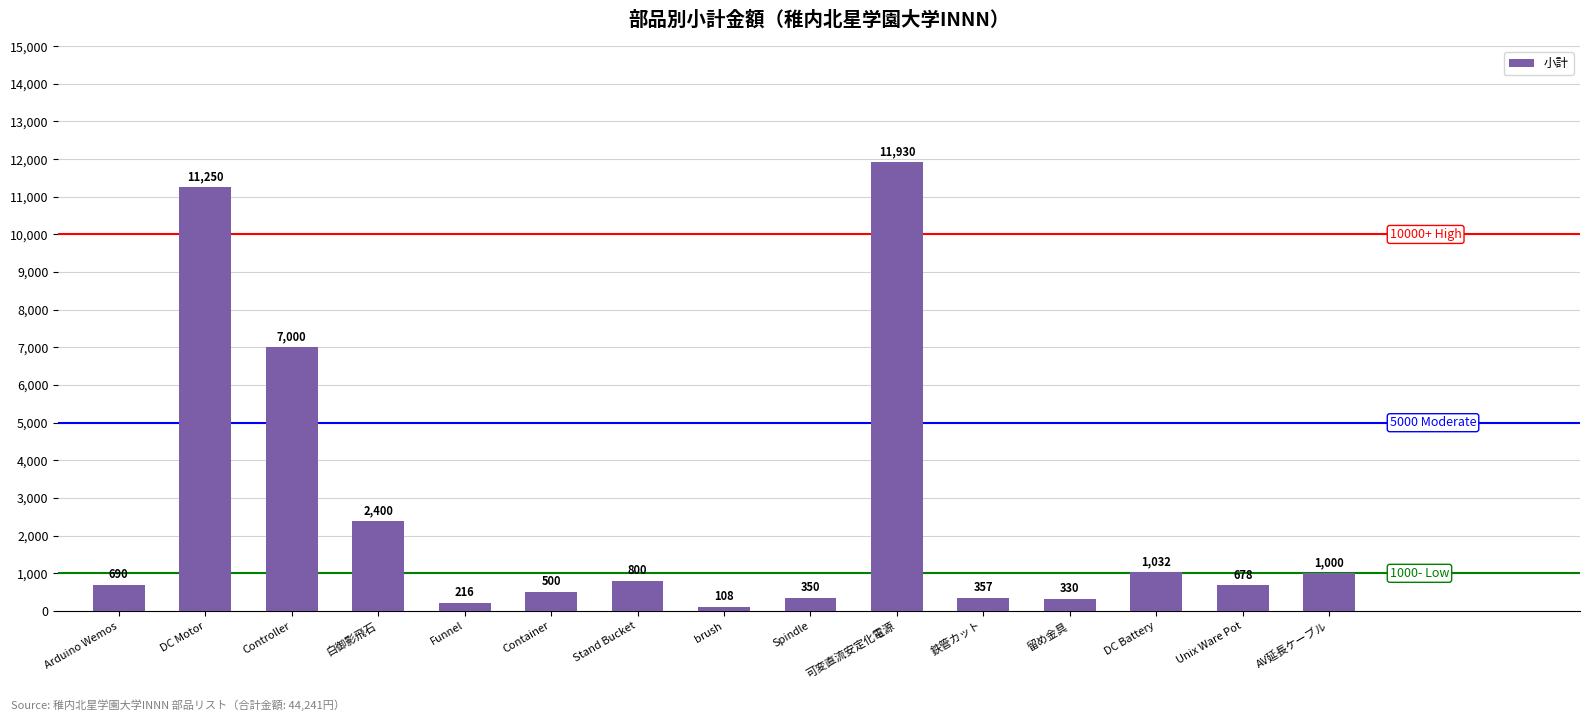

Reading left to right, transcribe all the data shown in this chart.

Arduino Wemos=690	DC Motor=11250	Controller=7000	白御影飛石=2400	Funnel=216	Container=500	Stand Bucket=800	brush=108	Spindle=350	可変直流安定化電源=11930	鉄管カット=357	留め金具=330	DC Battery=1032	Unix Ware Pot=678	AV延長ケーブル=1000